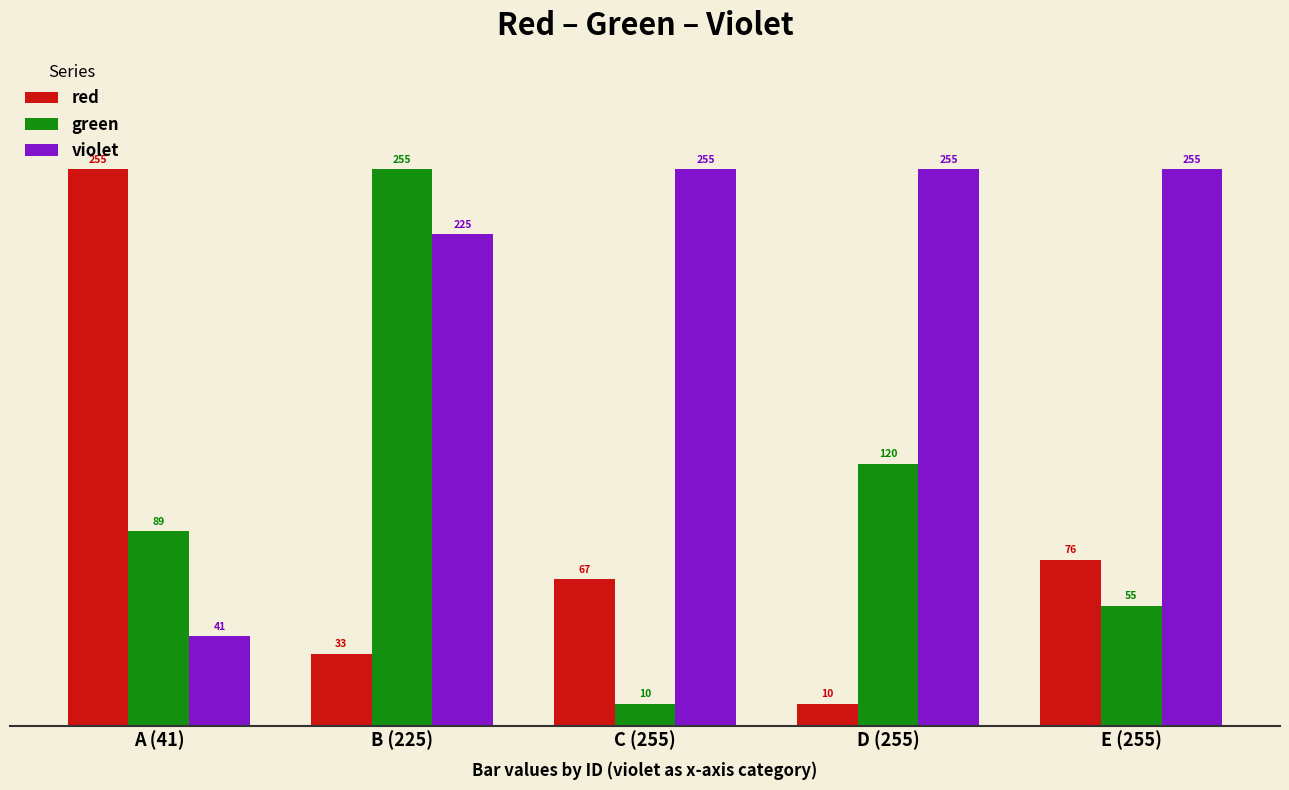

How many bars are there in total?

15